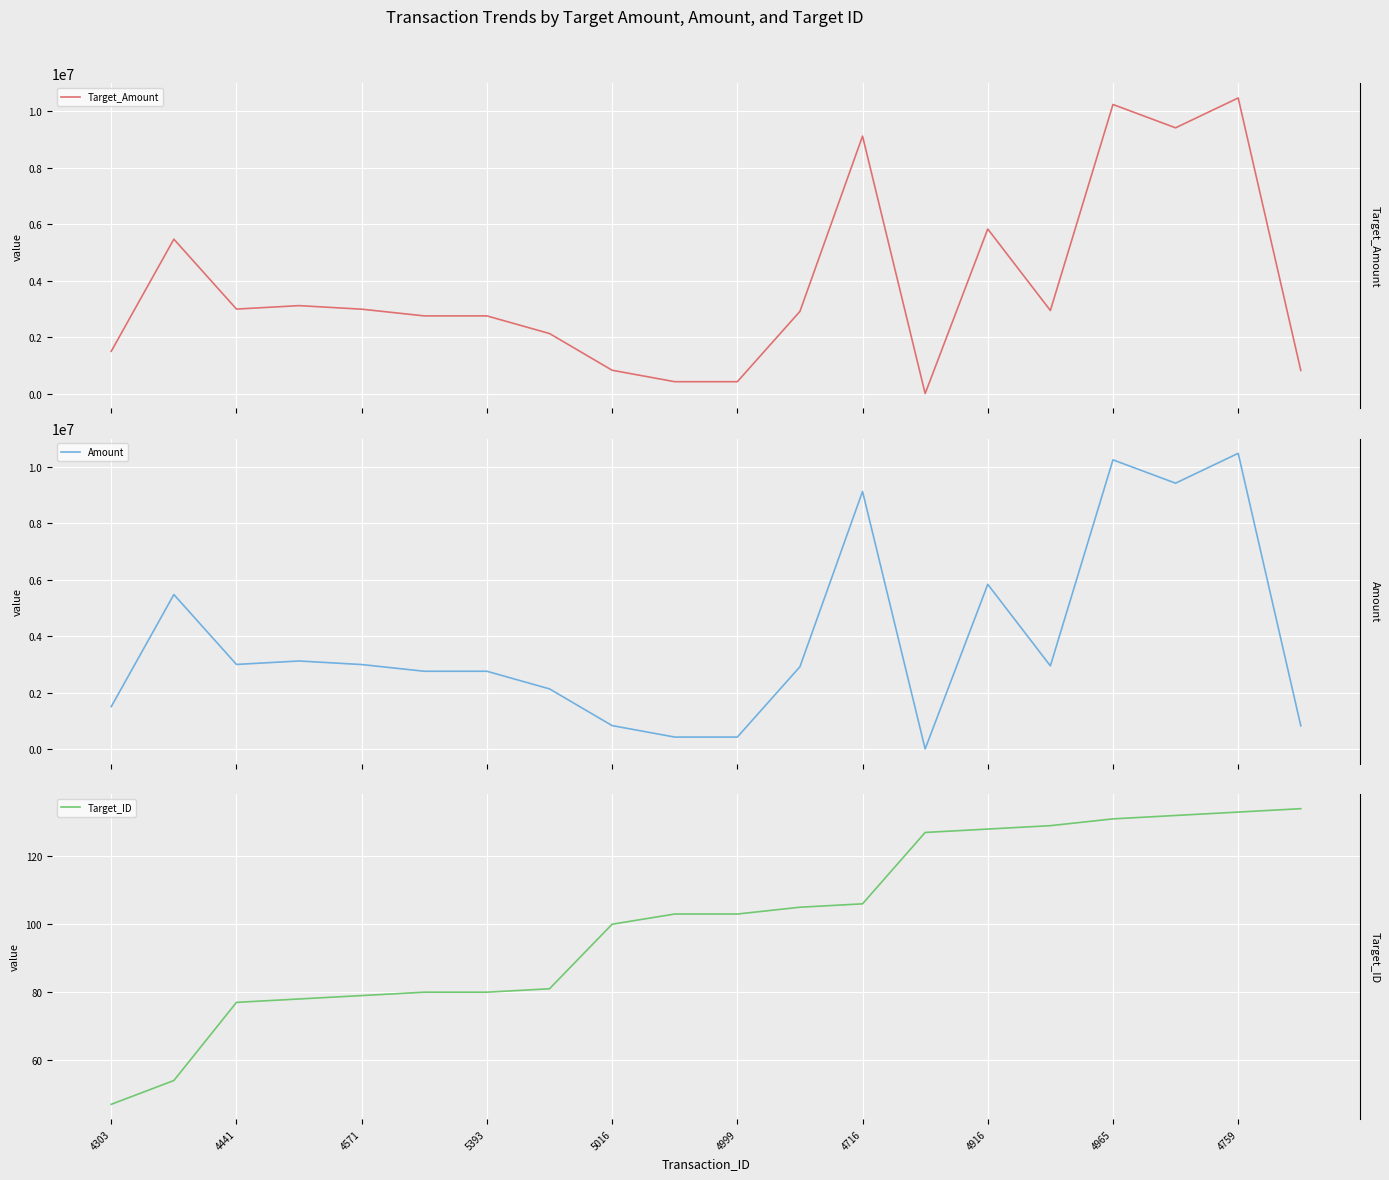

How many data points in Target_Amount are less than 2945663?

10